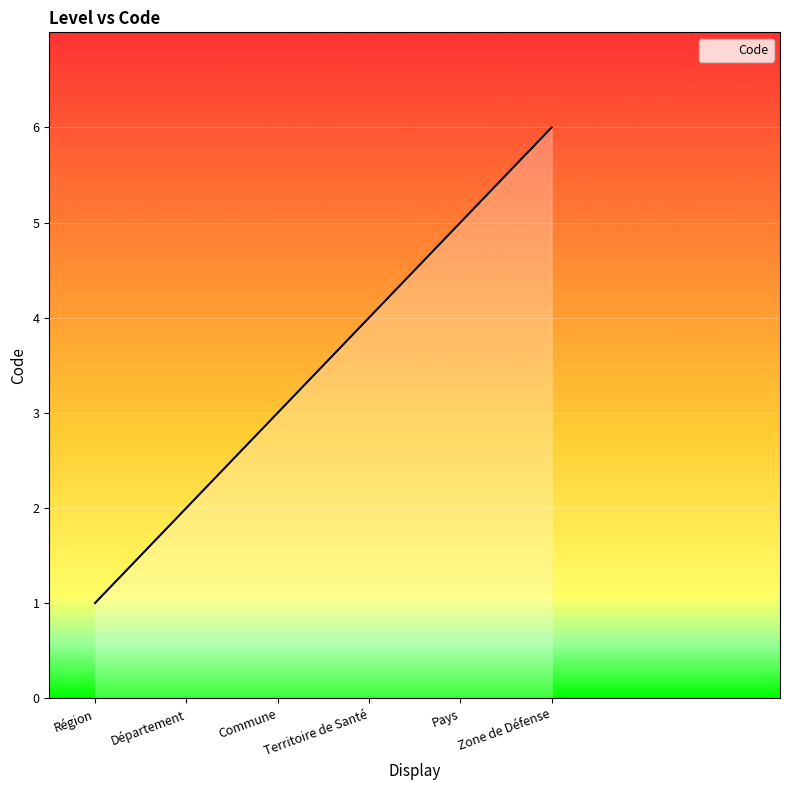

What is the change in value from Région to Département?

+1